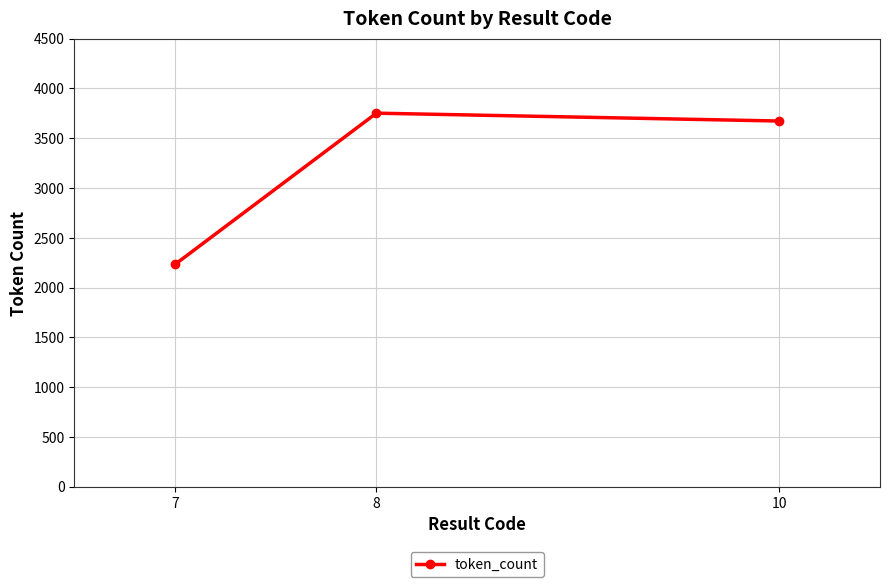

Which label corresponds to the largest value in the chart?

8